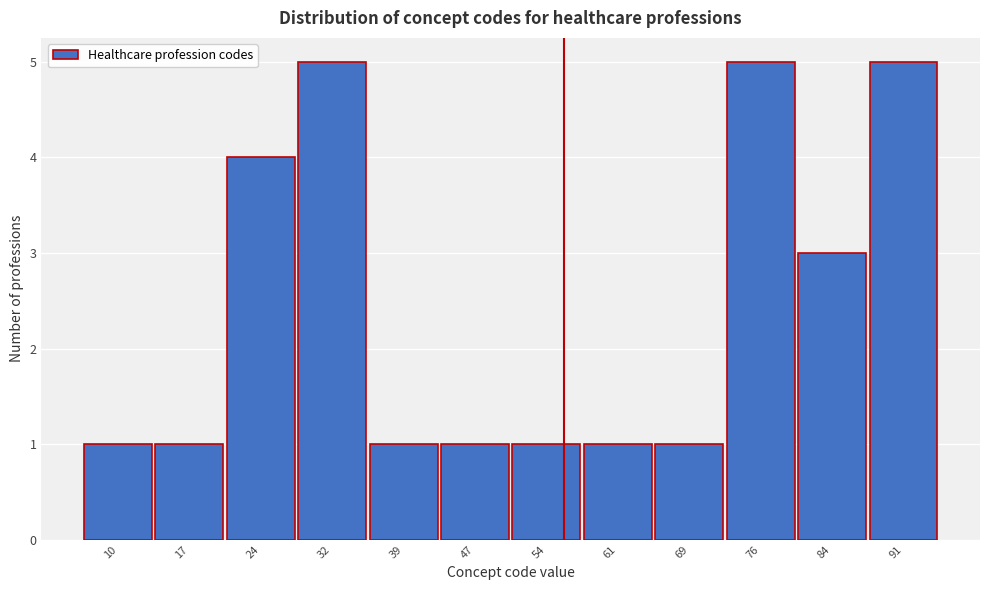

Reading right to left, list all the values displayed in this chart.

5	3	5	1	1	1	1	1	5	4	1	1